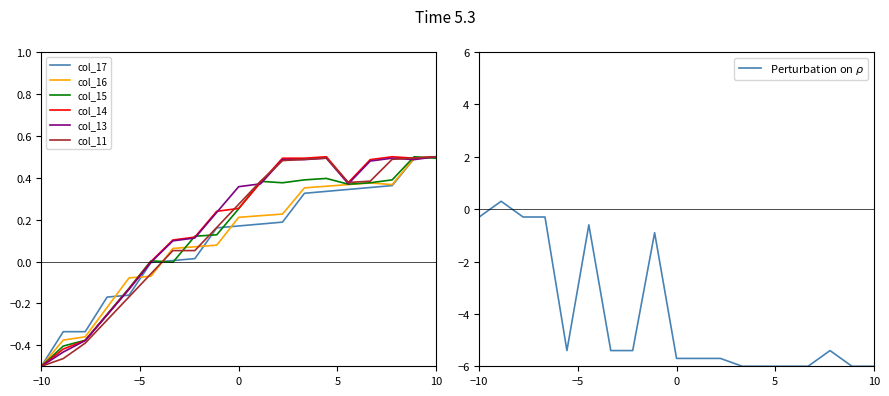

The col_17 series shows -0.9 at −10. True or false?

False